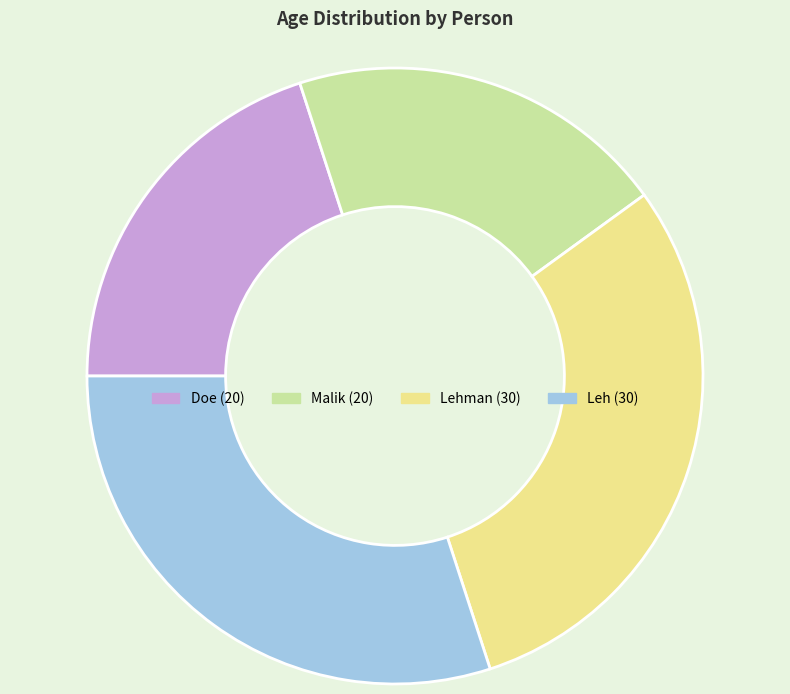

Is there a majority slice in this chart?

No